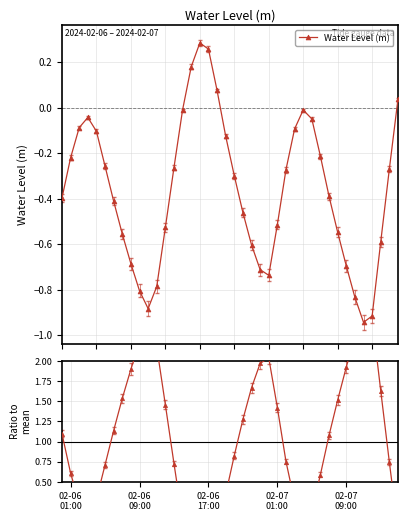

True or false: Water Level (m) has more than 1 interior local peaks.

True